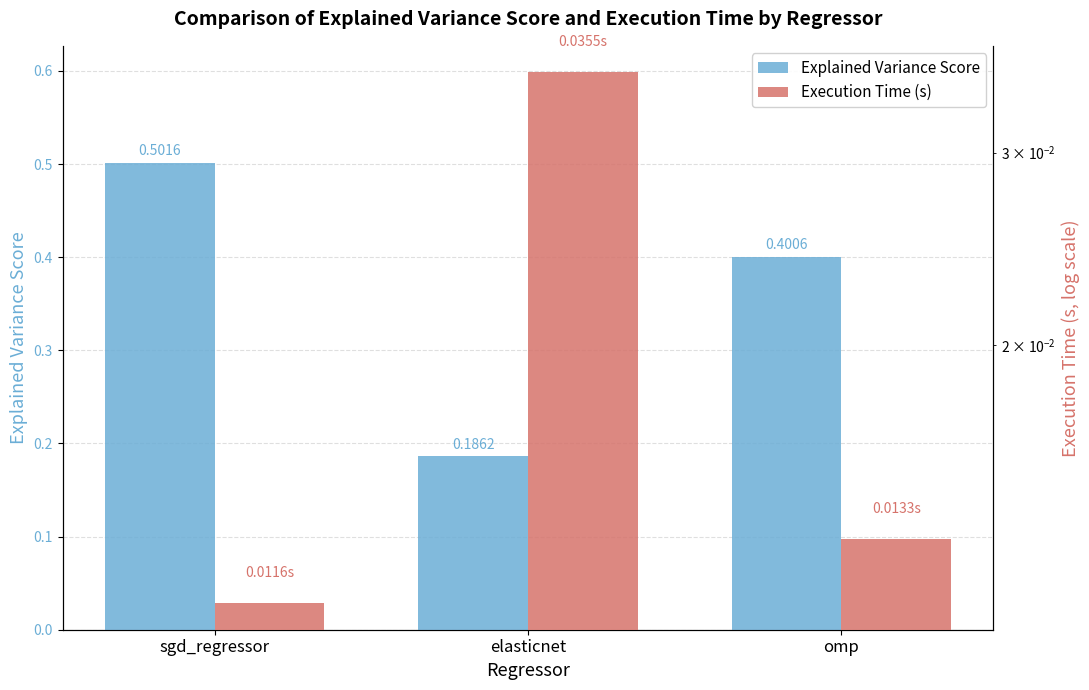

At how many categories does at least one series exceed 0?

3